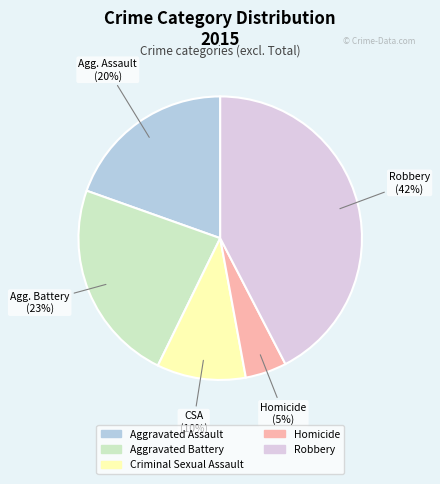

To the nearest percent, what is the difference between the Criminal Sexual Assault and Robbery slice percentages?

32%